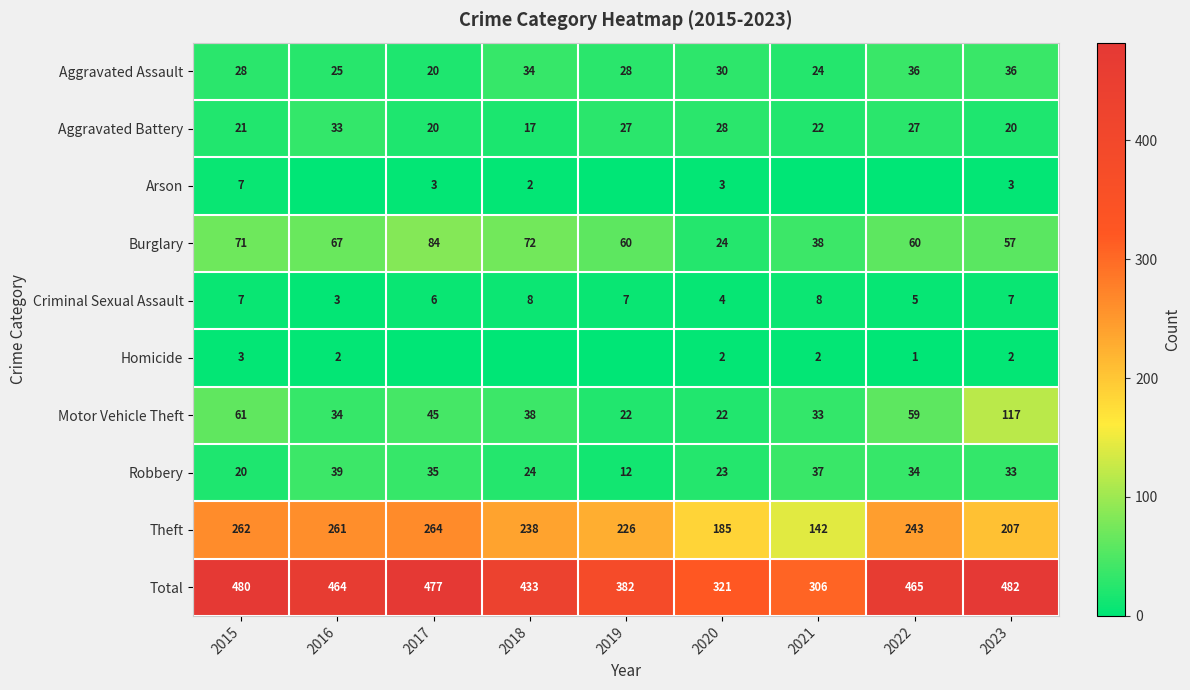

What is the spread (max minus min) of values at 2020?

319